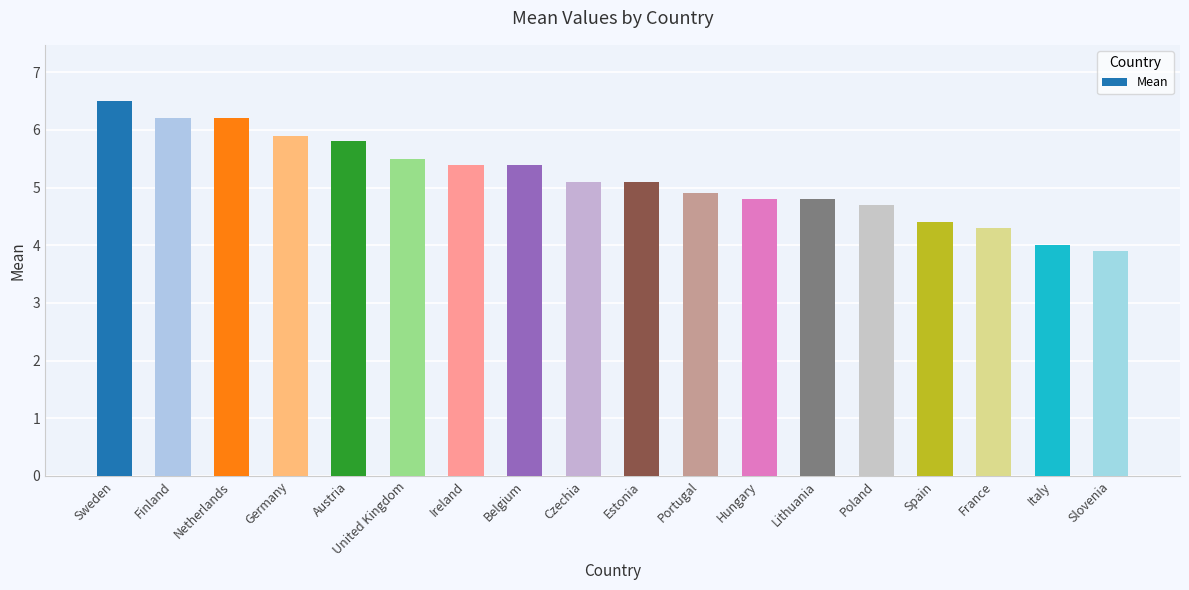

The value at Lithuania is 4.8. True or false?

True